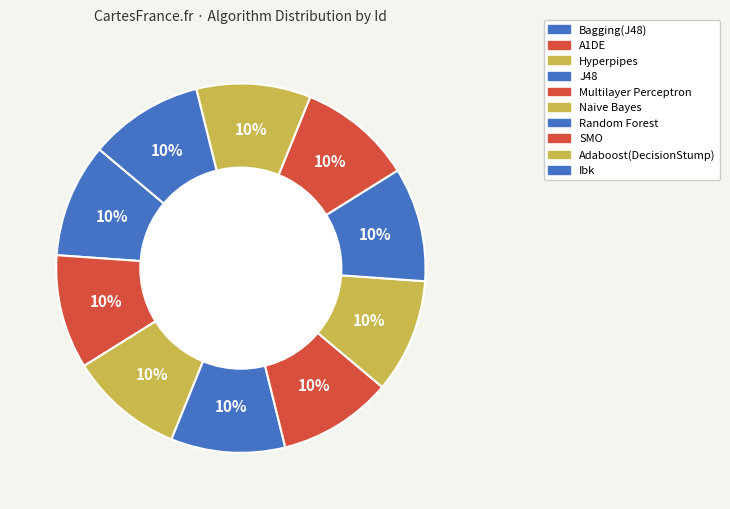

How many segments does this pie chart have?

10